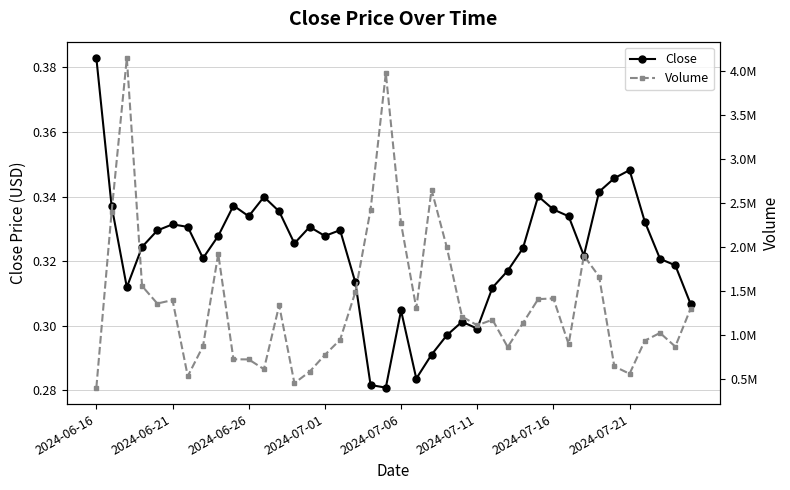

True or false: Close has more than 0 interior local peaks.

True